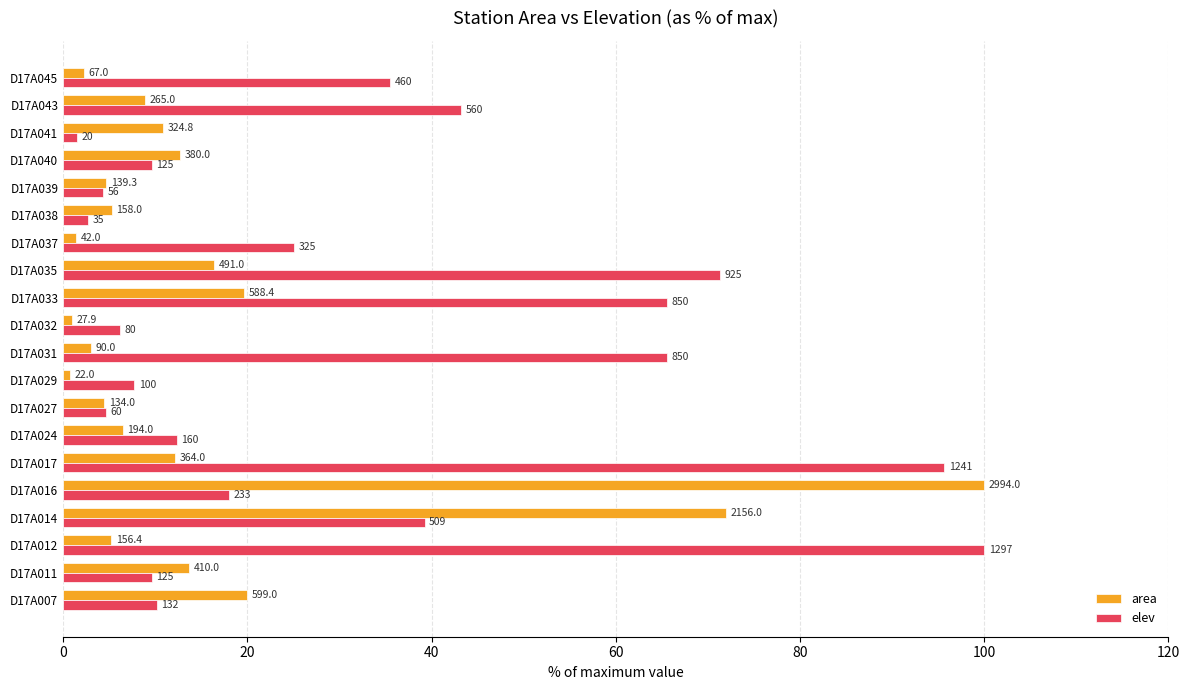

What are all the series names shown in the legend?

area, elev